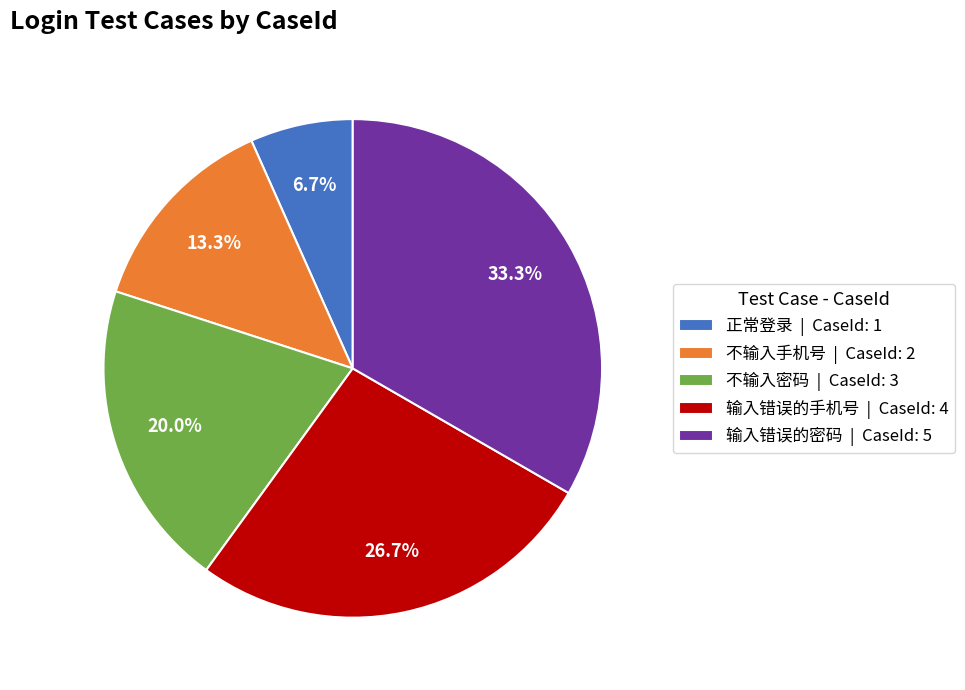

What is the total percentage of 输入错误的密码 and 正常登录?

40.0%